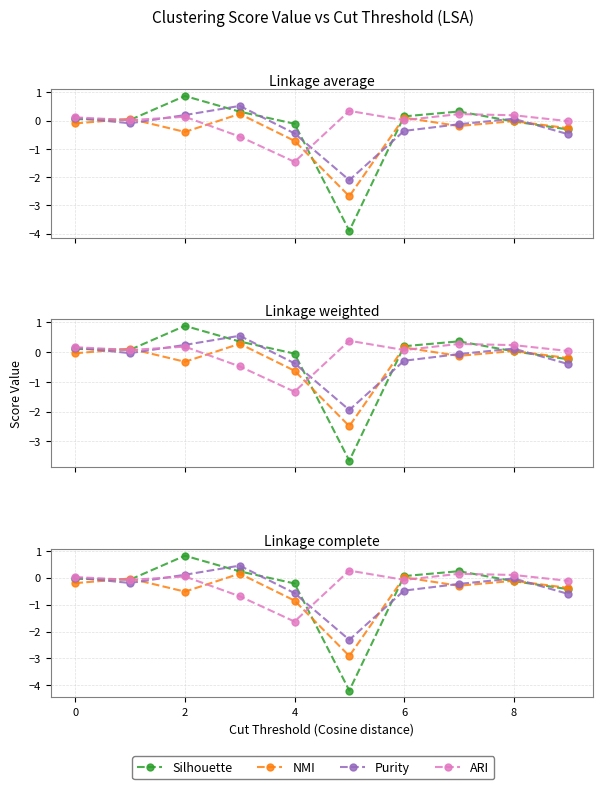

What is the difference between the maximum and second lowest values in the Silhouette series?

1.2